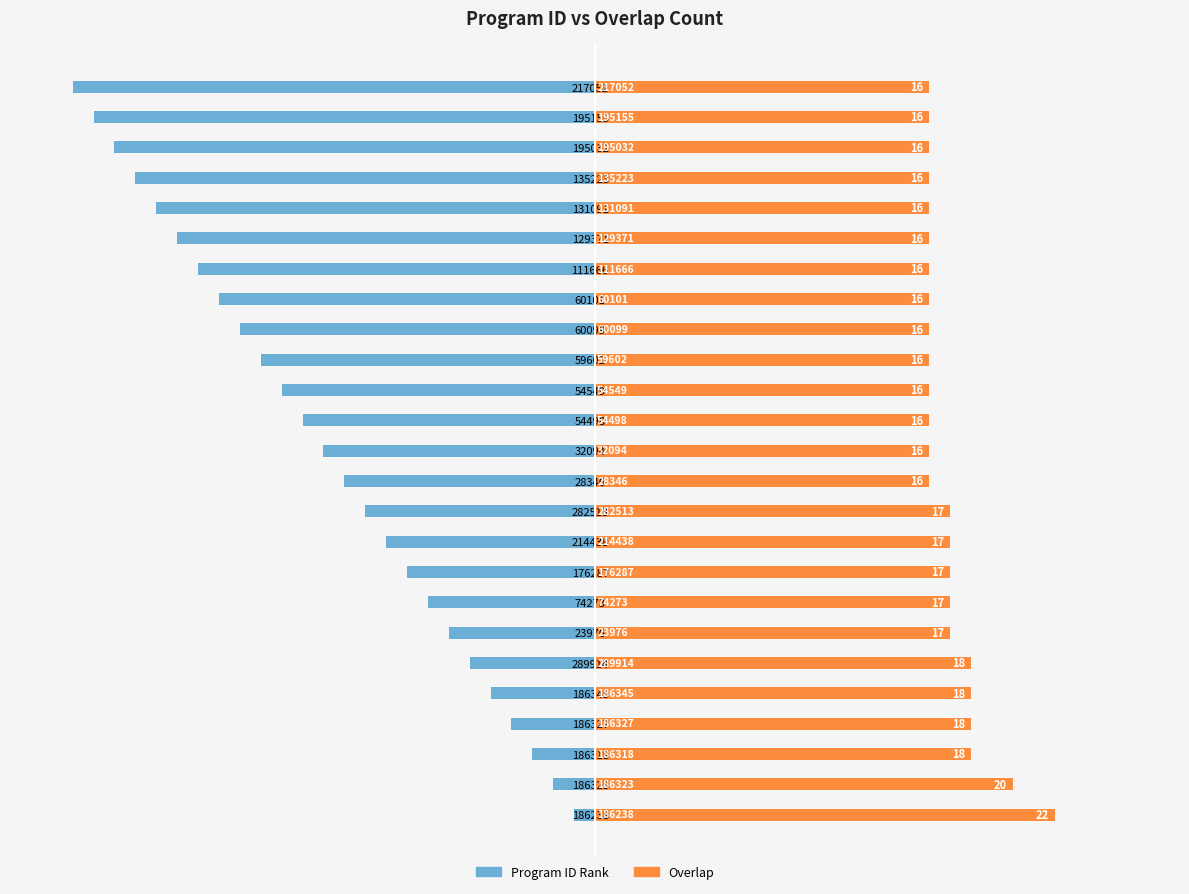

The Program ID Rank series shows -20 at 54498. True or false?

False